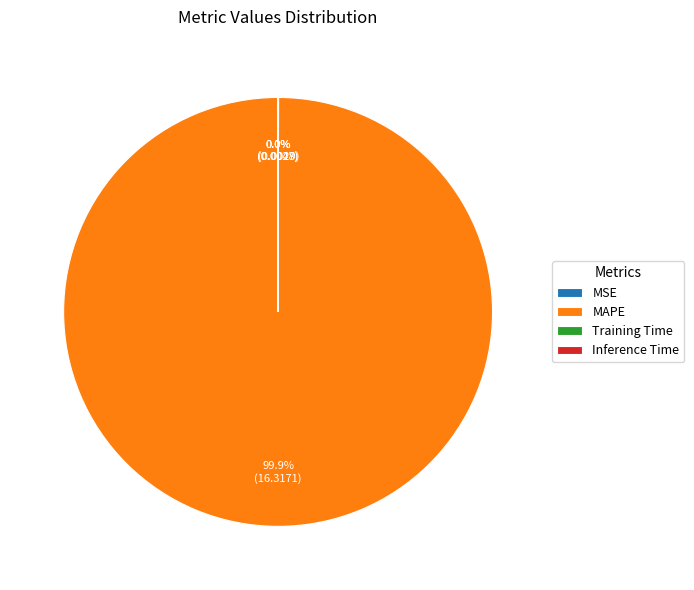

Is there a majority slice in this chart?

Yes